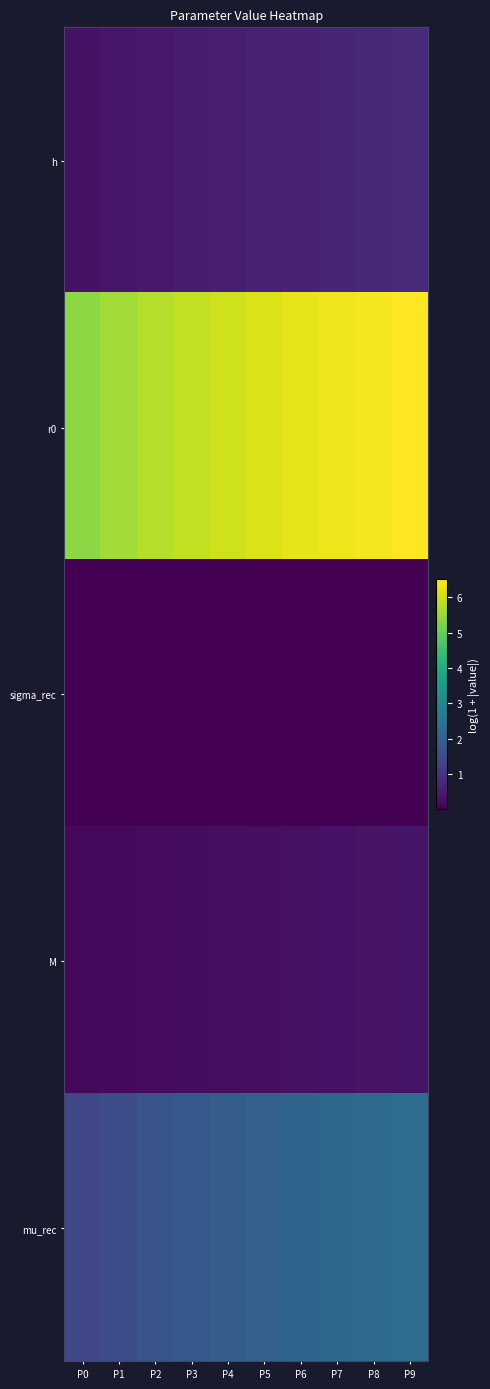

Reading left to right, transcribe all the data shown in this chart.

h: P0=0.3	P1=0.4	P2=0.4	P3=0.5	P4=0.6	P5=0.6	P6=0.6	P7=0.7	P8=0.7	P9=0.8
r0: P0=5.4	P1=5.6	P2=5.8	P3=5.9	P4=6.0	P5=6.2	P6=6.3	P7=6.3	P8=6.4	P9=6.5
sigma_rec: P0=0.0	P1=0.0	P2=0.0	P3=0.0	P4=0.0	P5=0.0	P6=0.0	P7=0.0	P8=0.0	P9=0.0
M: P0=0.1	P1=0.2	P2=0.2	P3=0.2	P4=0.2	P5=0.3	P6=0.3	P7=0.3	P8=0.3	P9=0.4
mu_rec: P0=1.4	P1=1.6	P2=1.7	P3=1.8	P4=1.9	P5=2.0	P6=2.1	P7=2.2	P8=2.2	P9=2.3